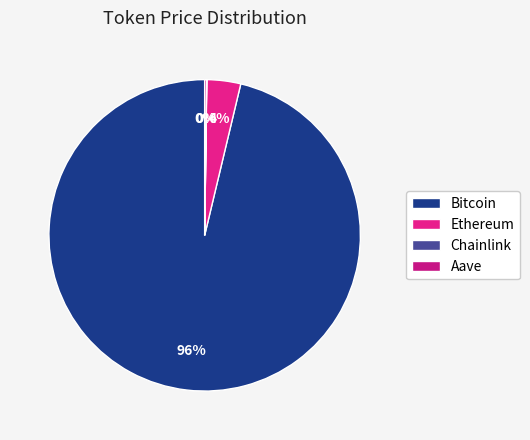

Do Ethereum and Bitcoin together represent more than half of the pie?

Yes